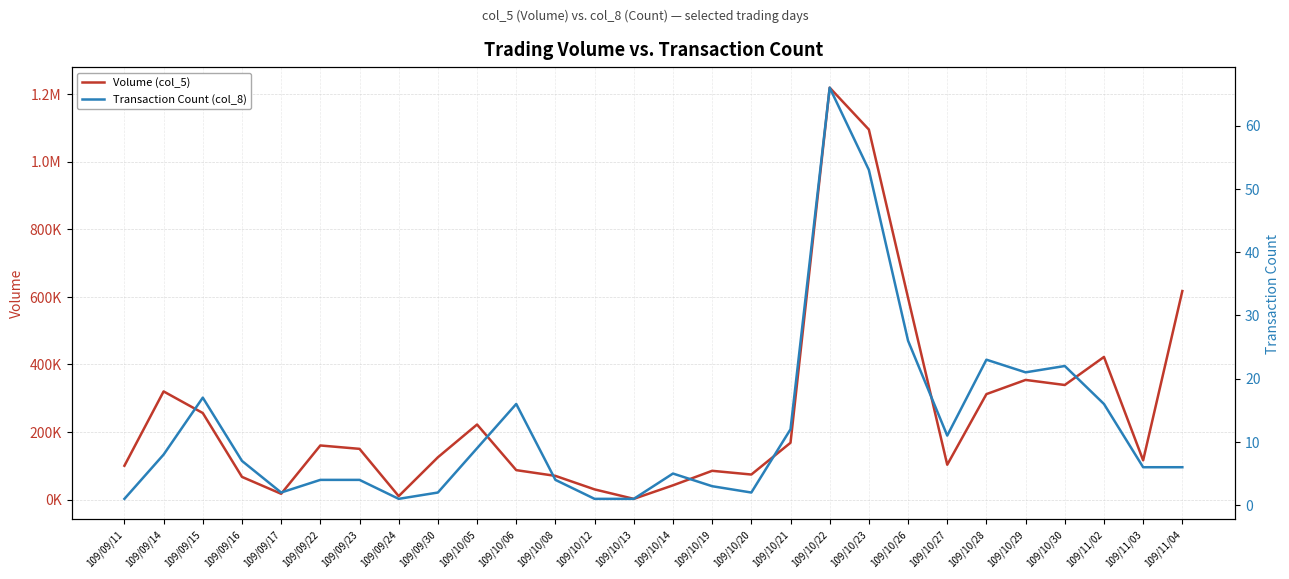

Which series has the largest total across all categories?

Volume (col_5)